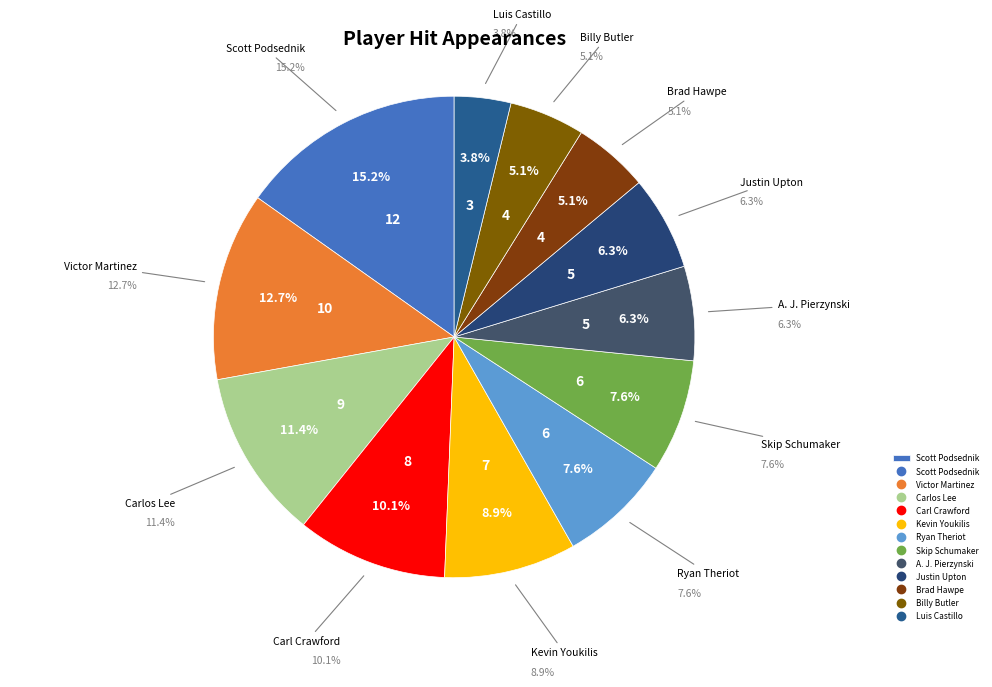

To the nearest percent, what is the difference between the largest and smallest slice percentages?

11%